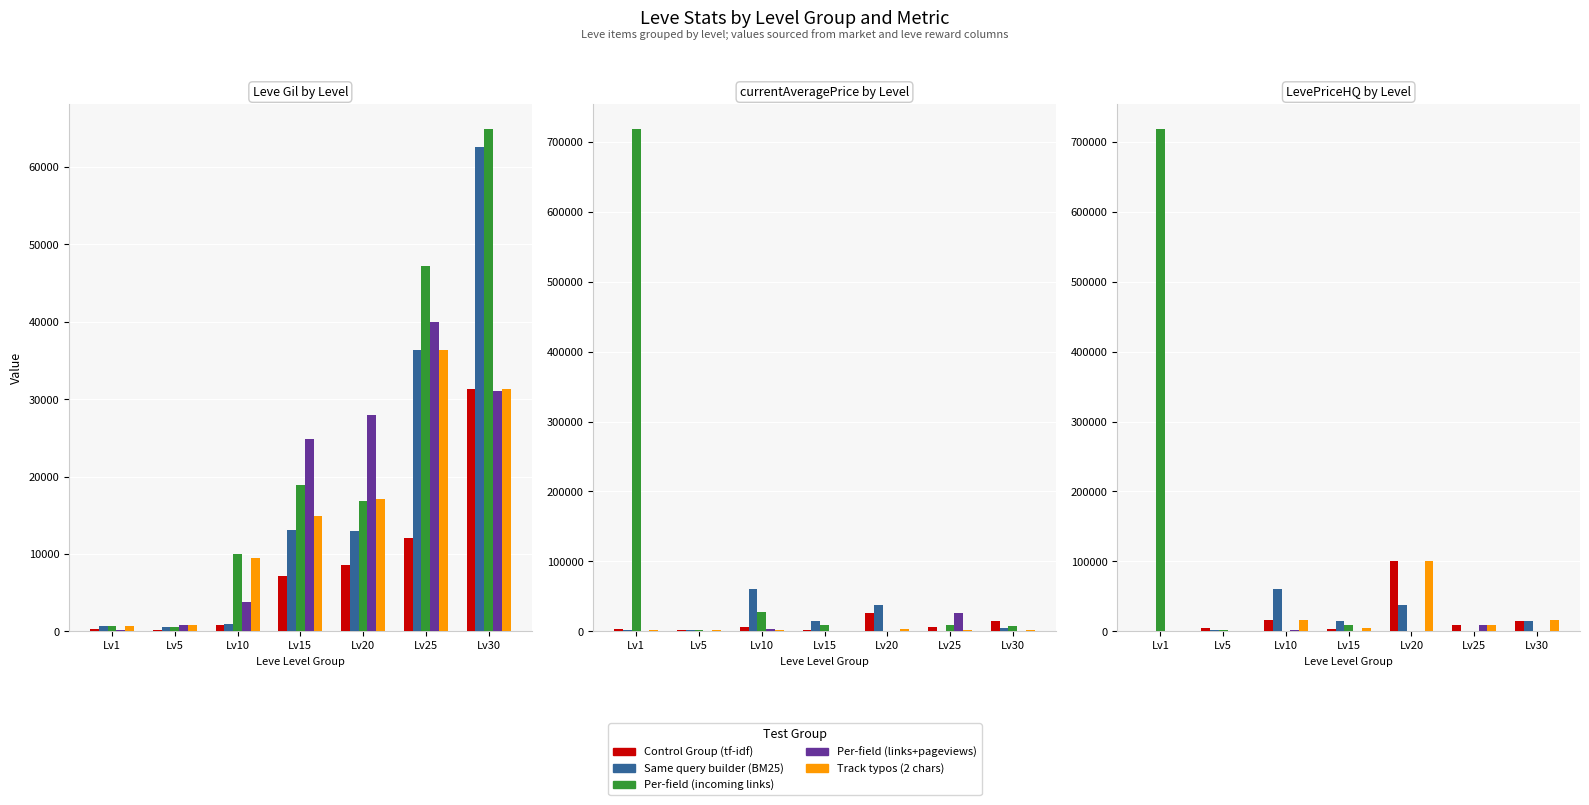

Are the bars horizontal?

No